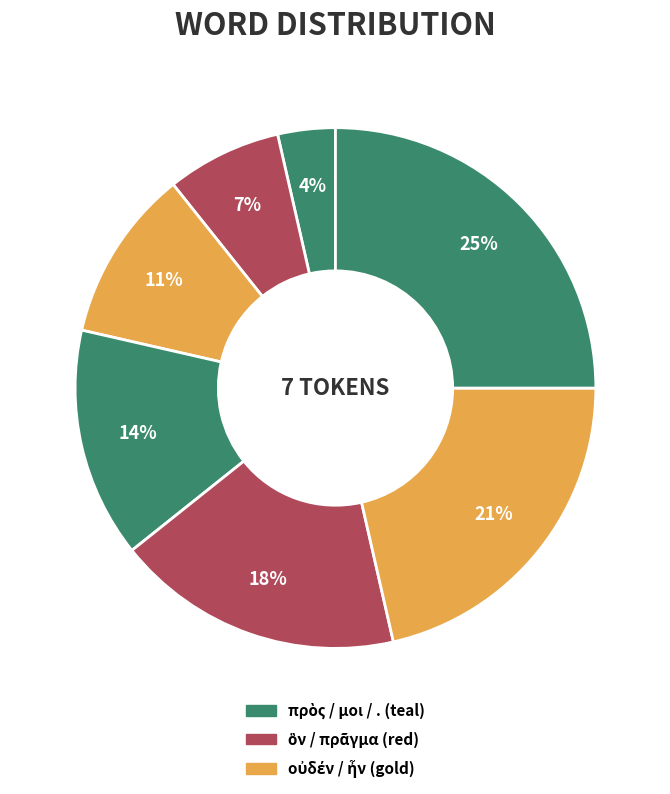

How many segments does this pie chart have?

7